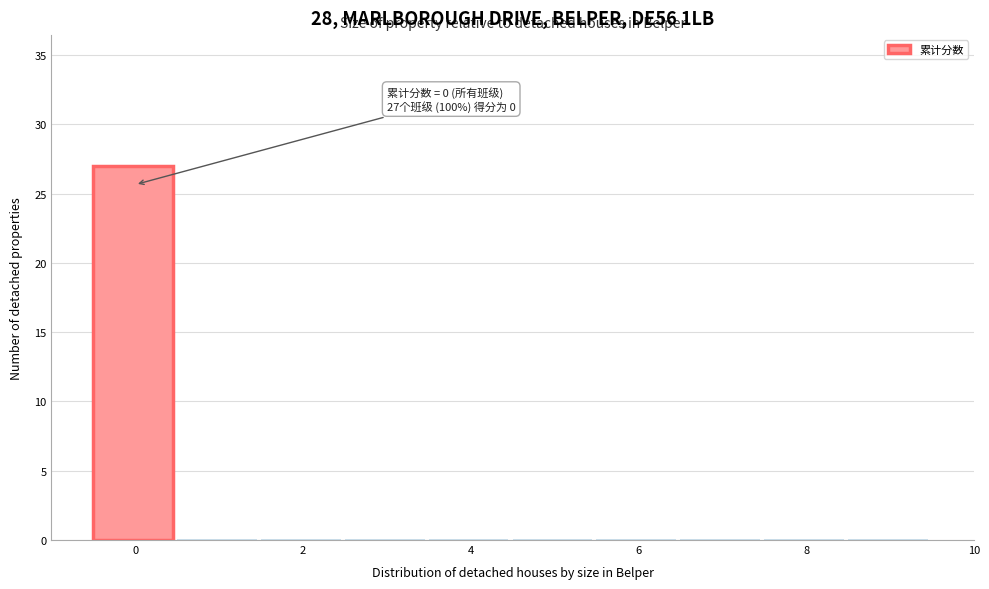

Over which range of the x-axis is the bar tallest?

-0.5 to 0.5